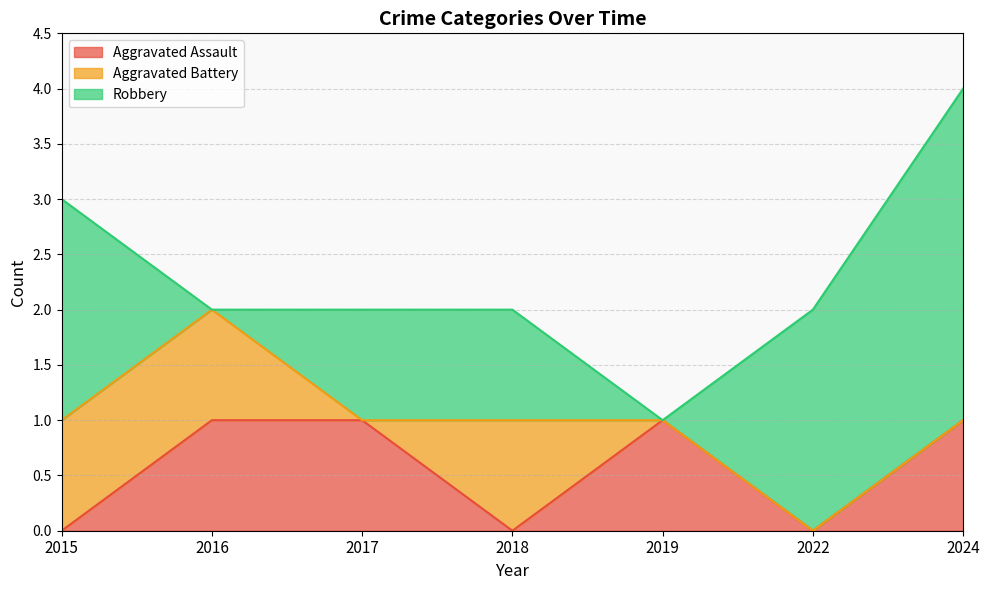

At which category does the chart reach its minimum across all series?

2015